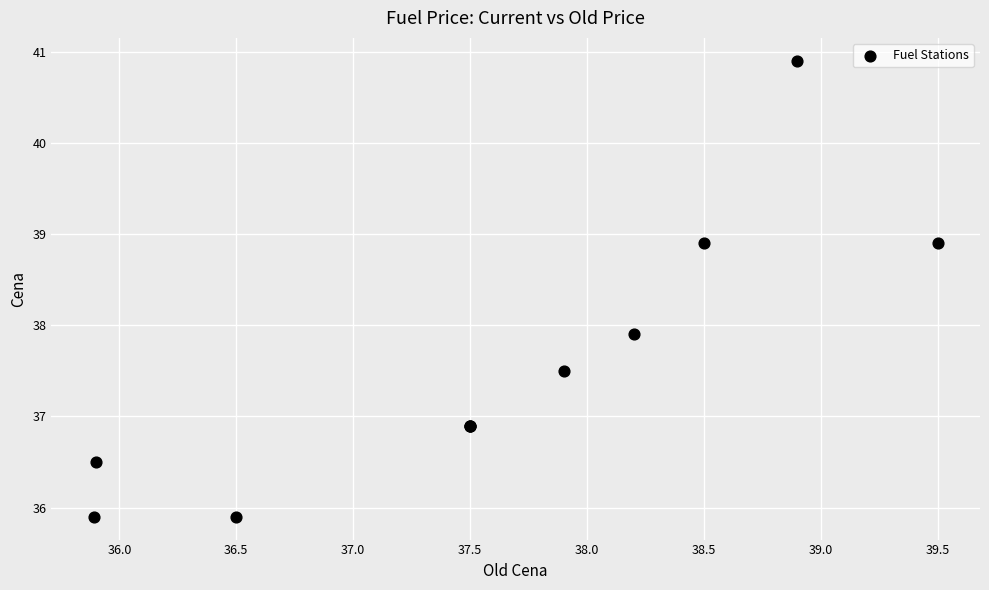

What Y value in the scatter plot is closest to 38?

37.9